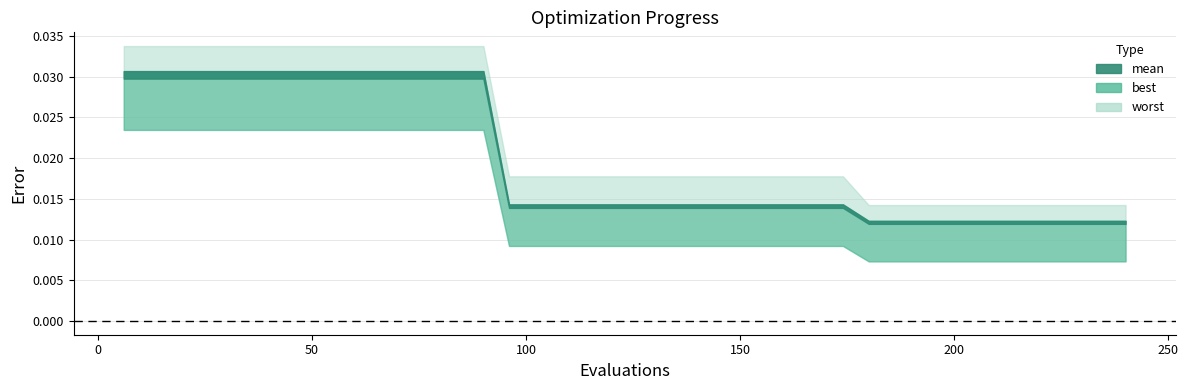

Is the value of mean at 186 greater than the value of best at 216?

Yes